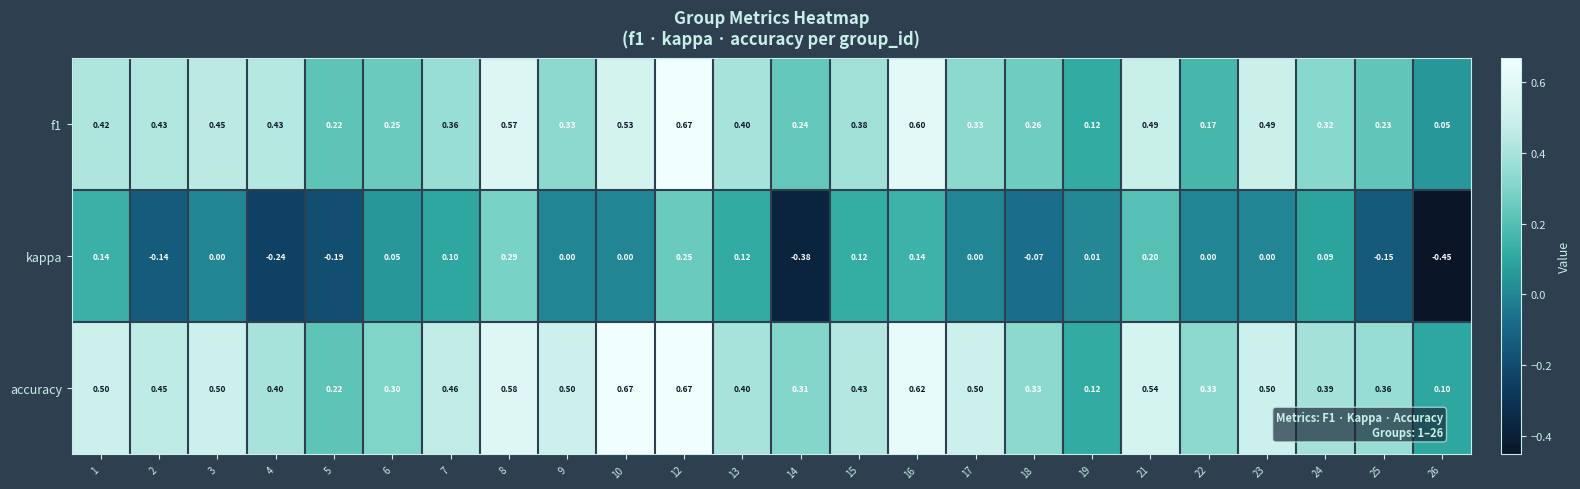

Which series has the largest total across all categories?

accuracy